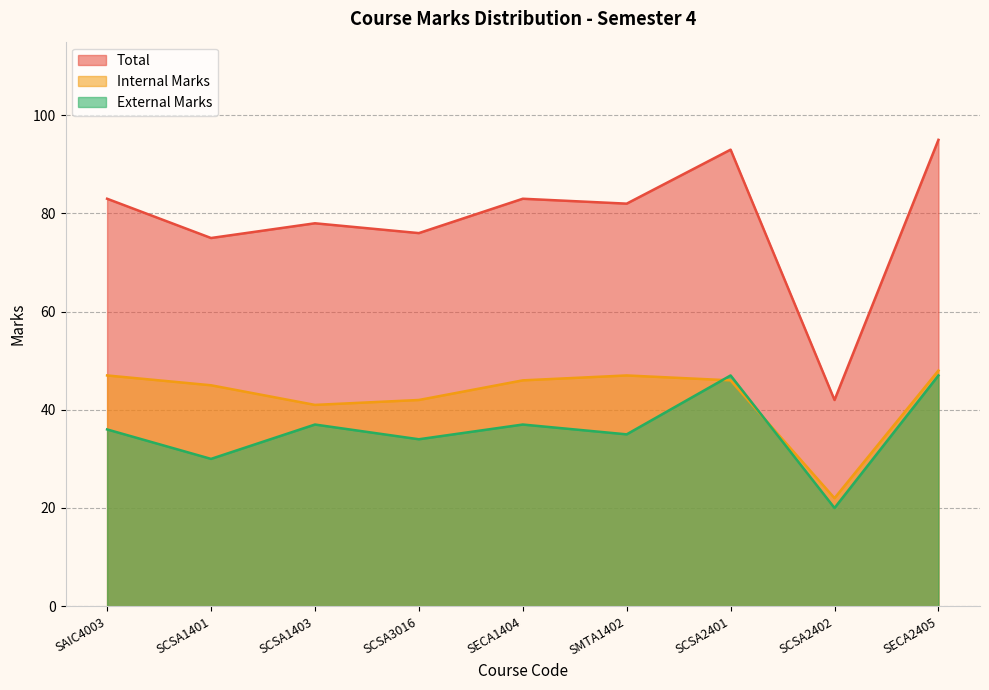

Which series has the widest spread of values?

Total